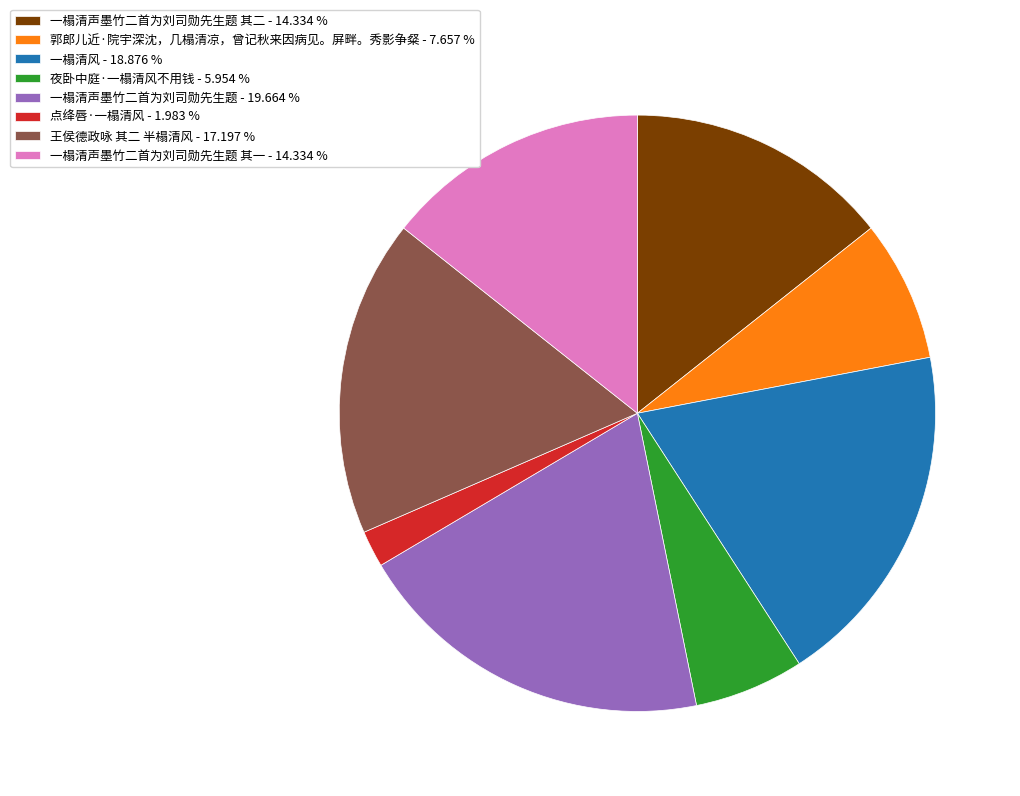

Does any single category account for the majority?

No